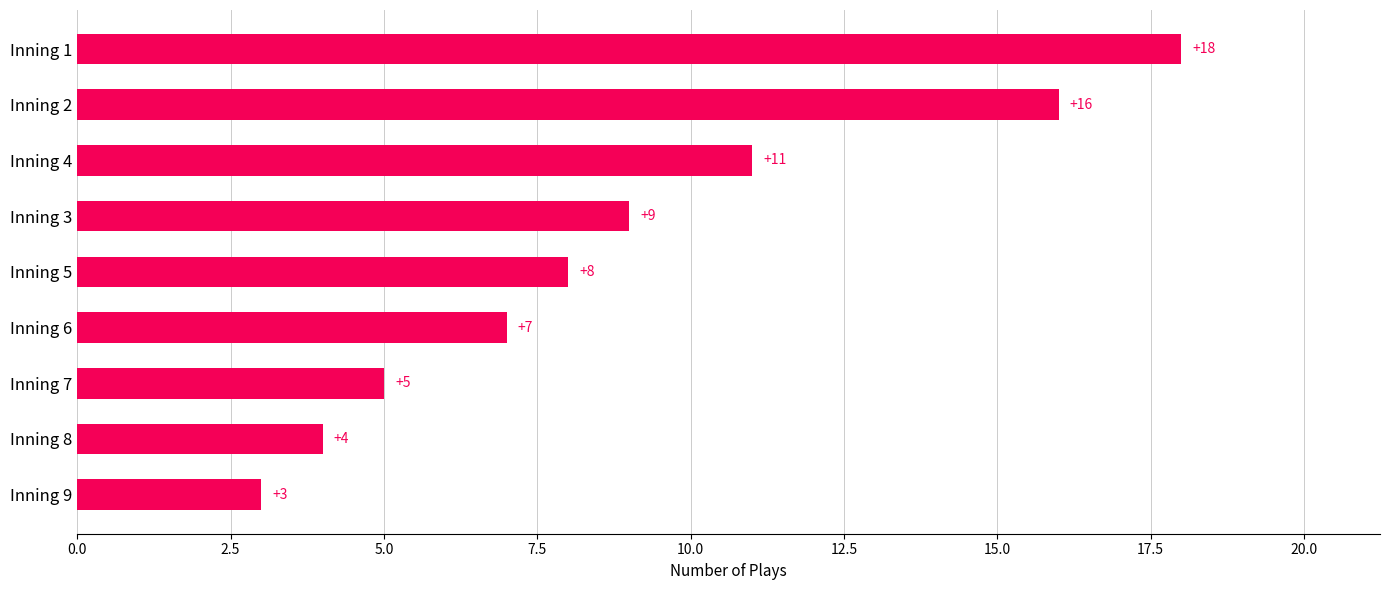

What is the value of the 2nd bar from the top?

16